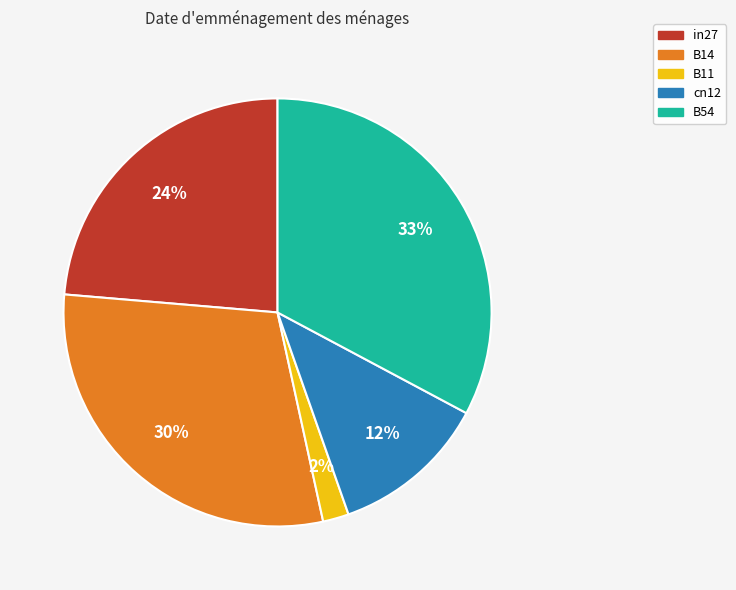

To the nearest percent, what portion does cn12 represent?

12%